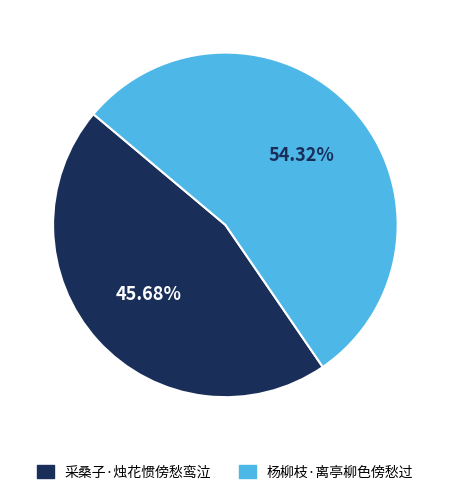

To the nearest percent, what percentage of the pie is 采桑子·烛花惯傍愁鸾泣?

46%